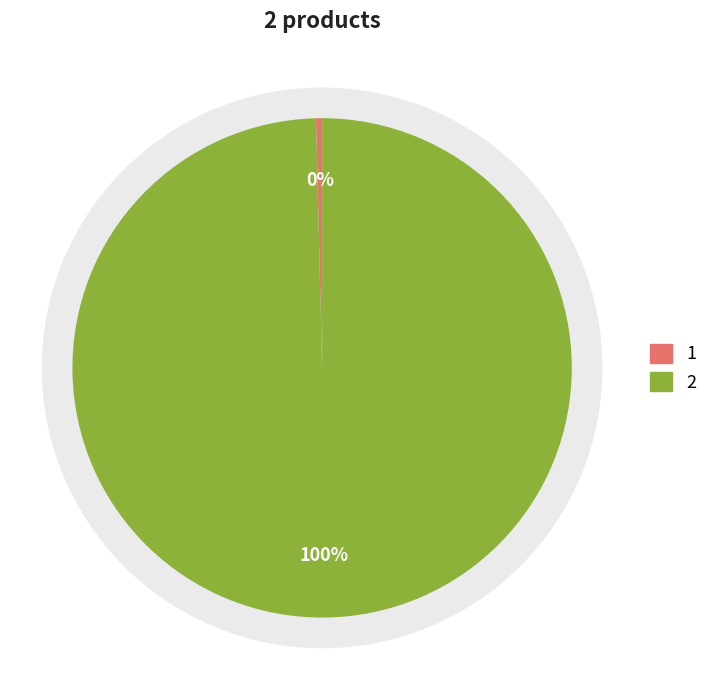

Is 1 the majority of the pie?

No